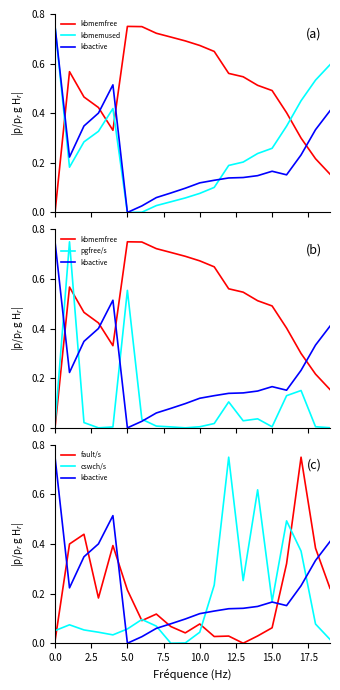

True or false: pgfree/s and kbmemused cross at least once.

True